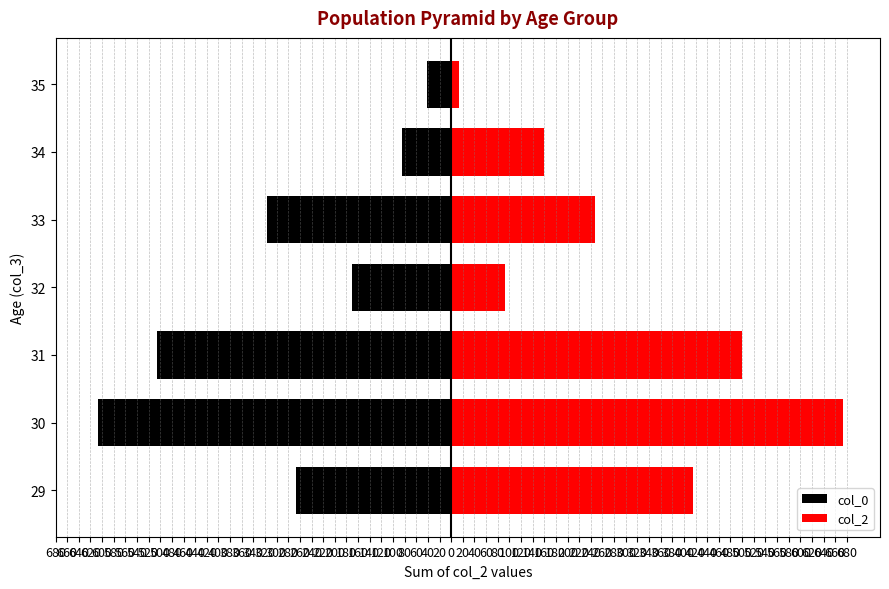

Reading left to right, transcribe all the data shown in this chart.

col_0: -266	-607	-506	-171	-317	-85	-41
col_2: 416	673	499	92	247	160	14